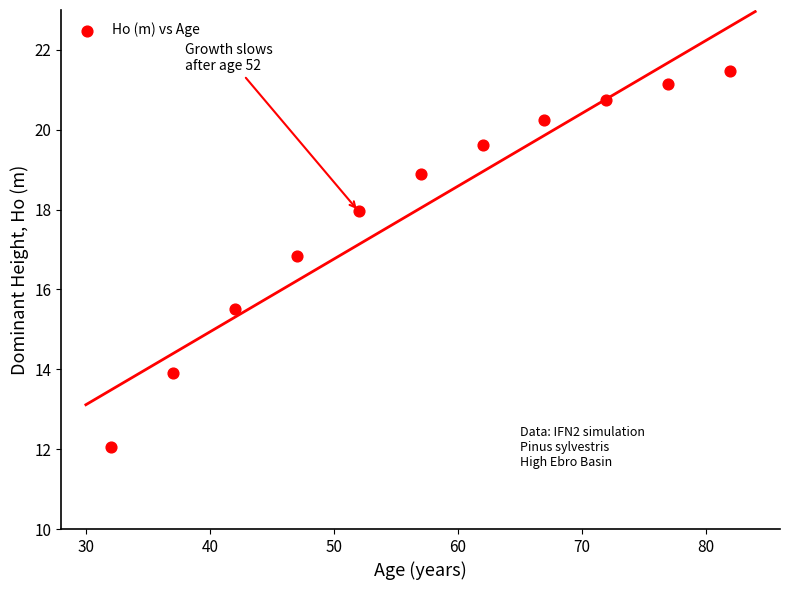

What is the range of X values (max minus min)?

50.0